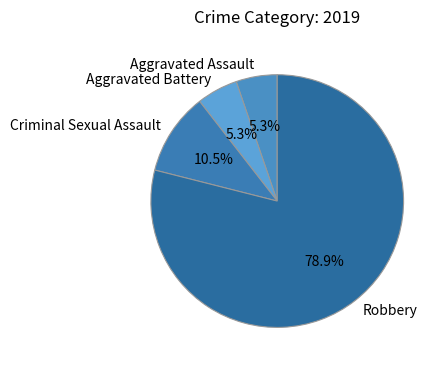

Which has a higher value, Aggravated Assault or Criminal Sexual Assault?

Criminal Sexual Assault